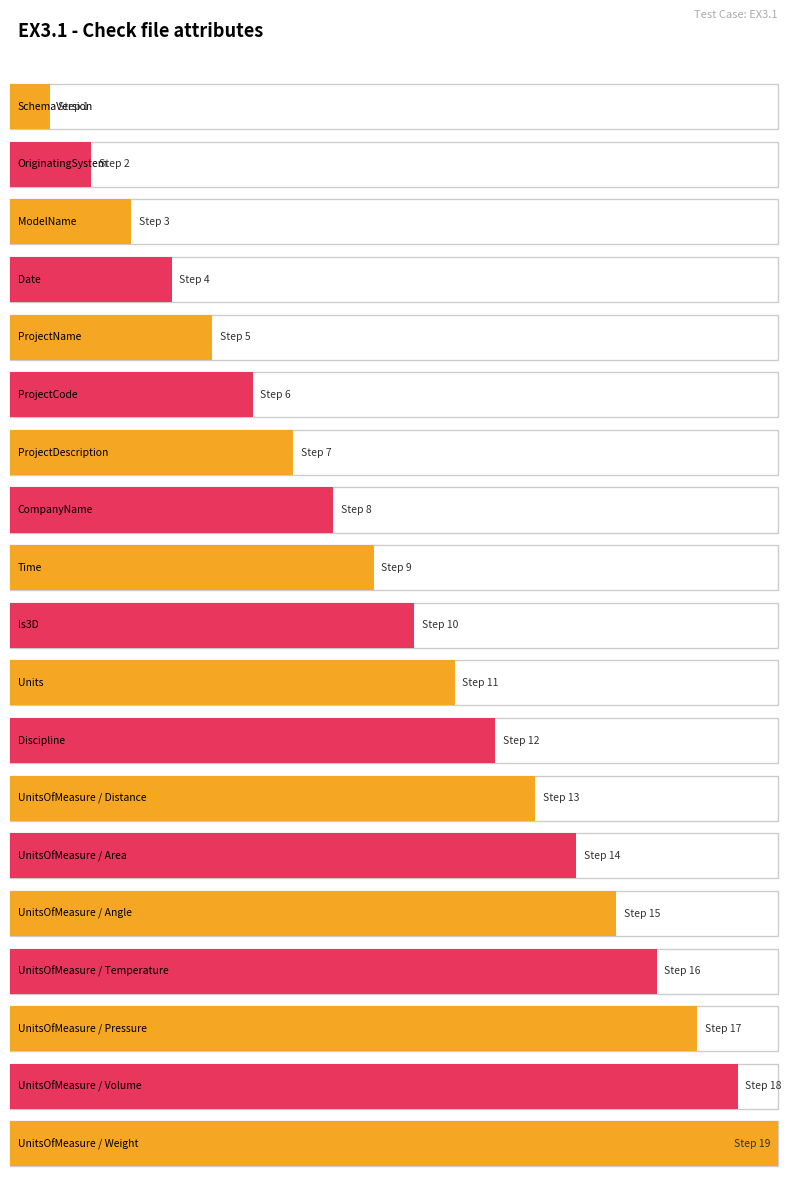

What is the difference between the second highest and minimum values?

17